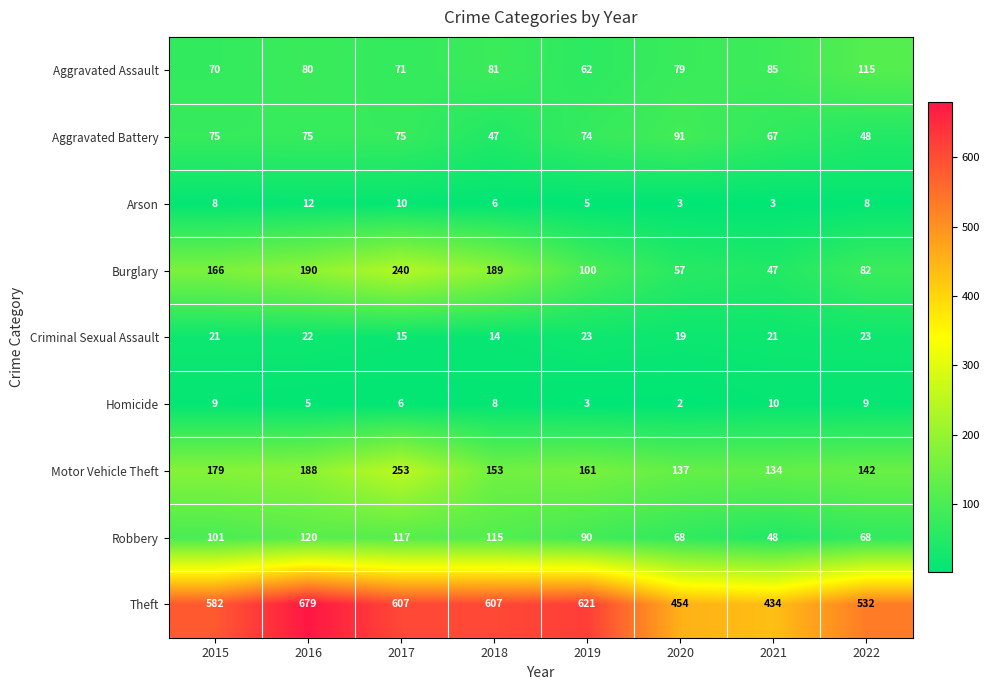

Is it true that Arson equals 5 at 2021?

False